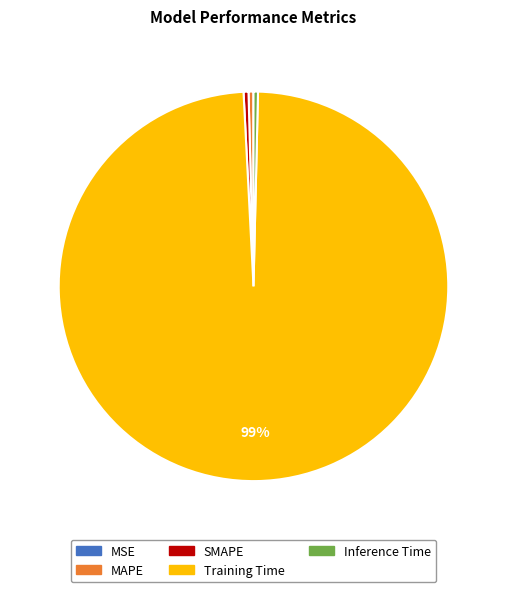

To the nearest percent, what is the average slice percentage?

20%